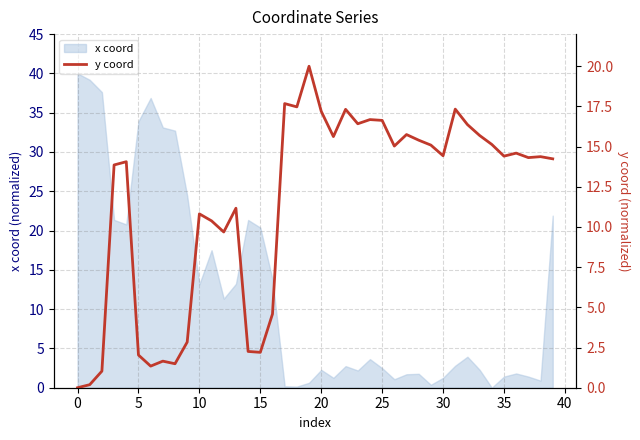

True or false: there are more than 0 points higher than both neighbors.

True